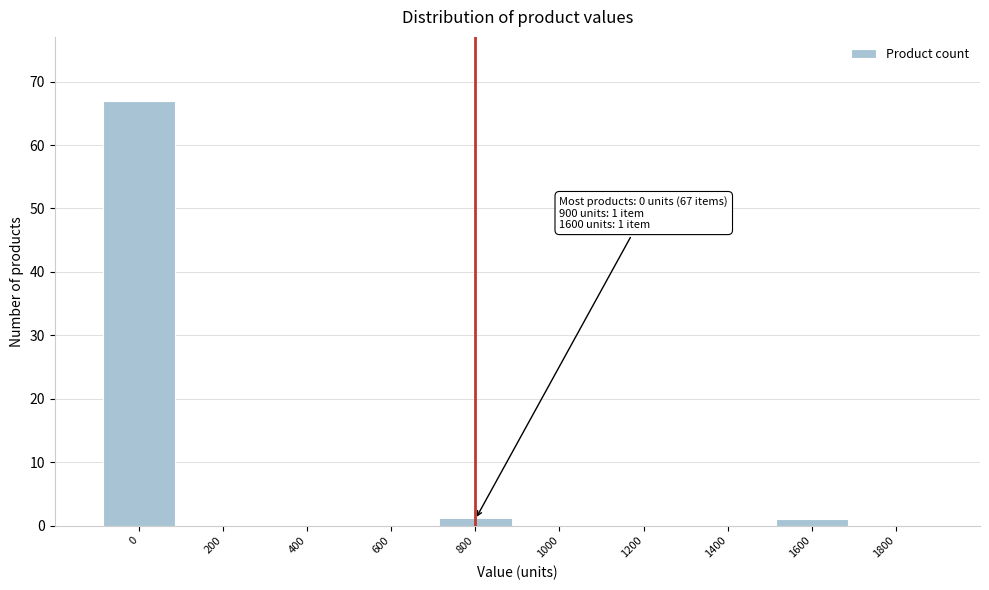

Reading left to right, extract all data points from this chart.

0=67	200=0	400=0	600=0	800=1	1000=0	1200=0	1400=0	1600=1	1800=0